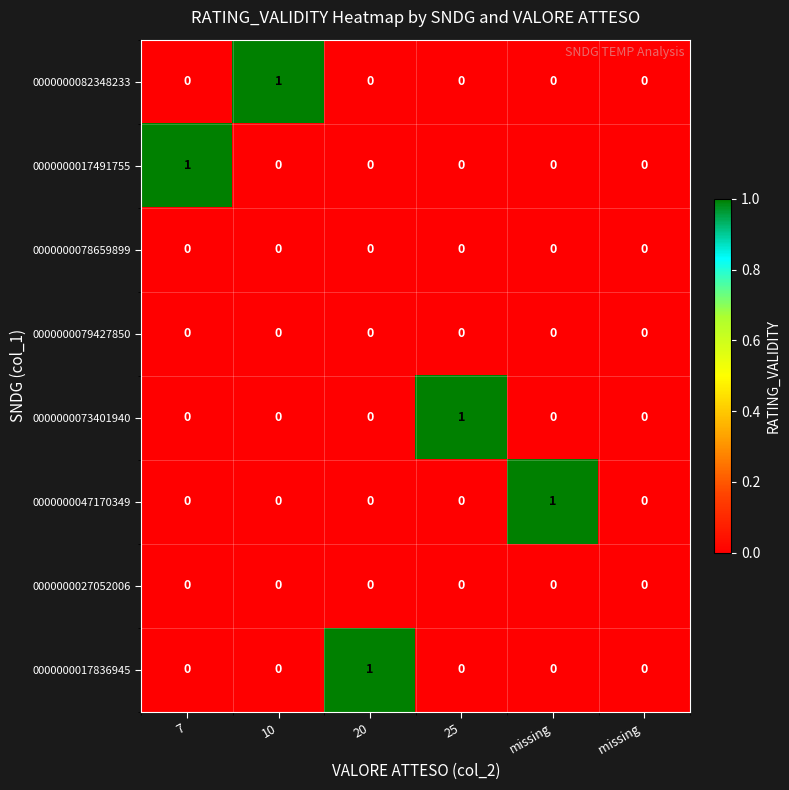

Count the 0000000073401940 values in the range 0 to 1.

6